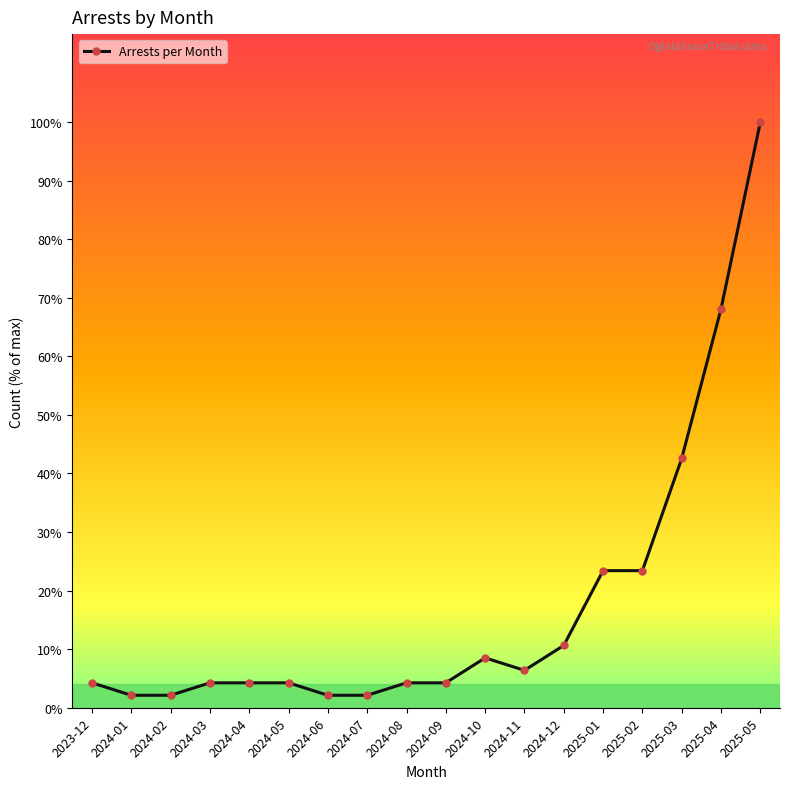

Does the chart have visible grid lines?

No